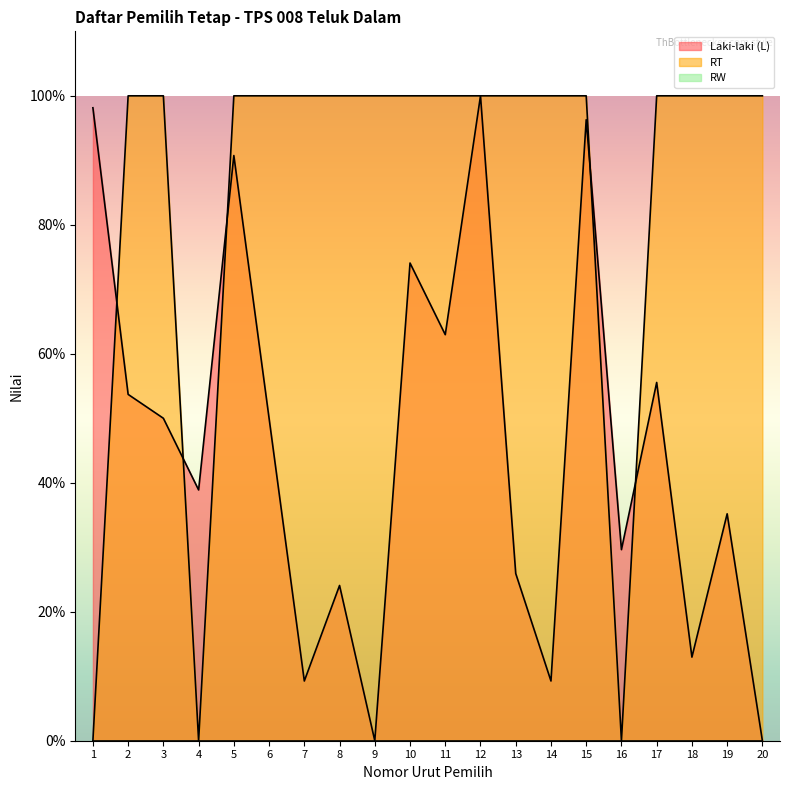

Is the value of RT at 3 greater than the value of Laki-laki (L) at 4?

Yes